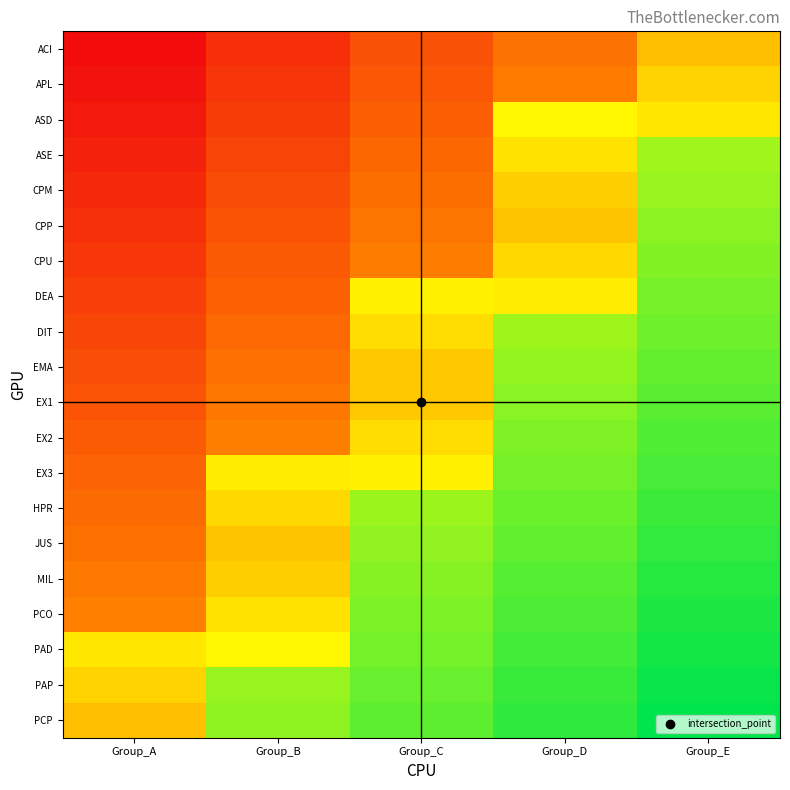

Which series has the largest total across all categories?

PAP